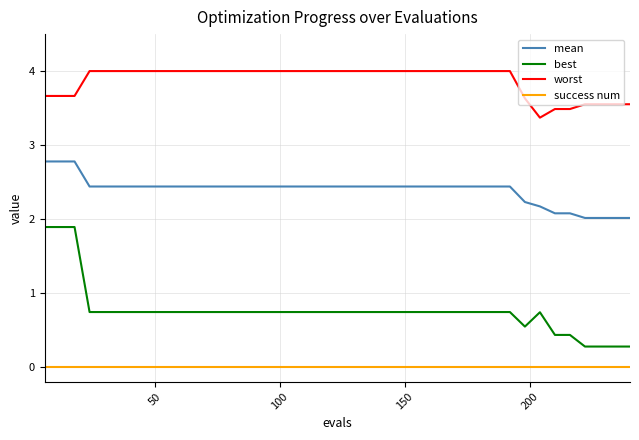

What is the highest value of the worst series?

4.0